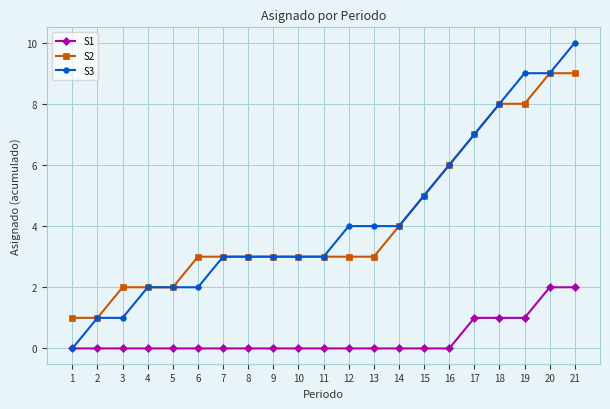

What is the difference between the maximum and minimum values in the S3 series?

10